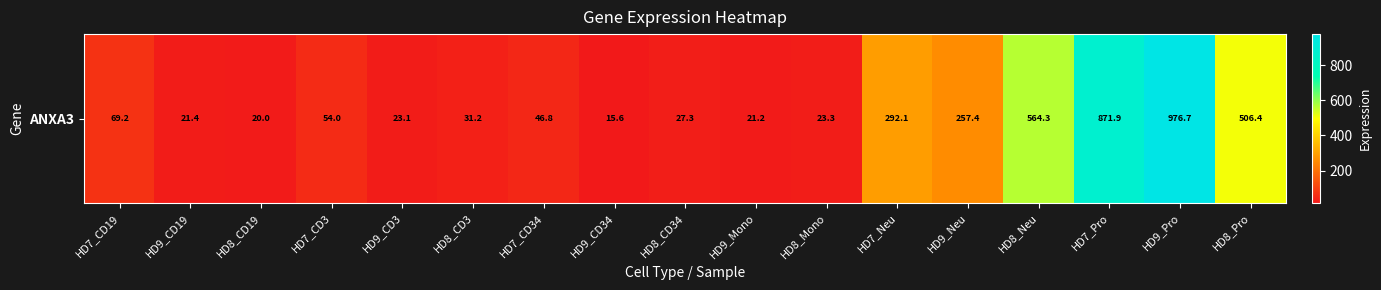

Which category has the highest value across all series?

HD9_Pro